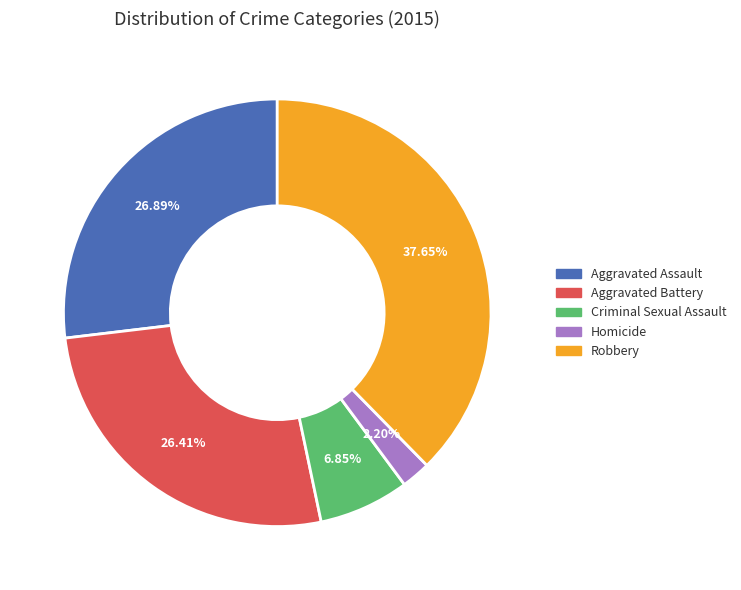

To the nearest percent, what is the combined percentage of Criminal Sexual Assault and Aggravated Battery?

33%